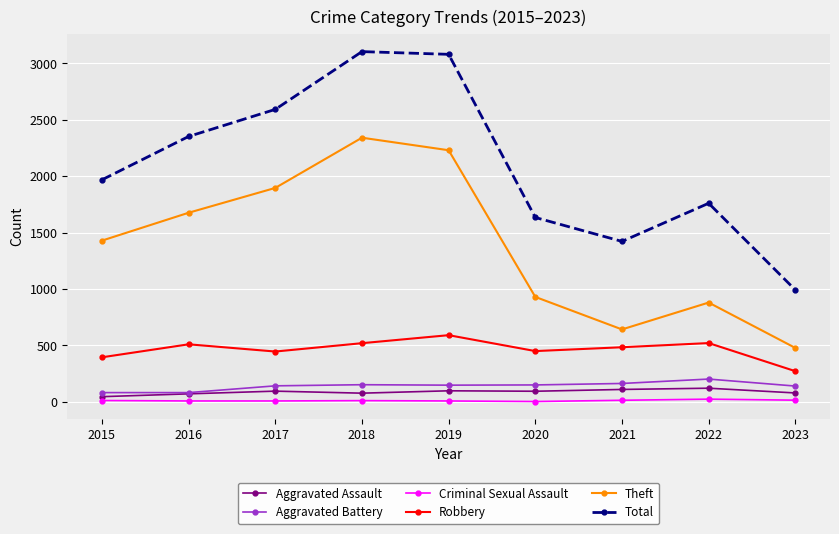

What is the greatest value displayed?

3104